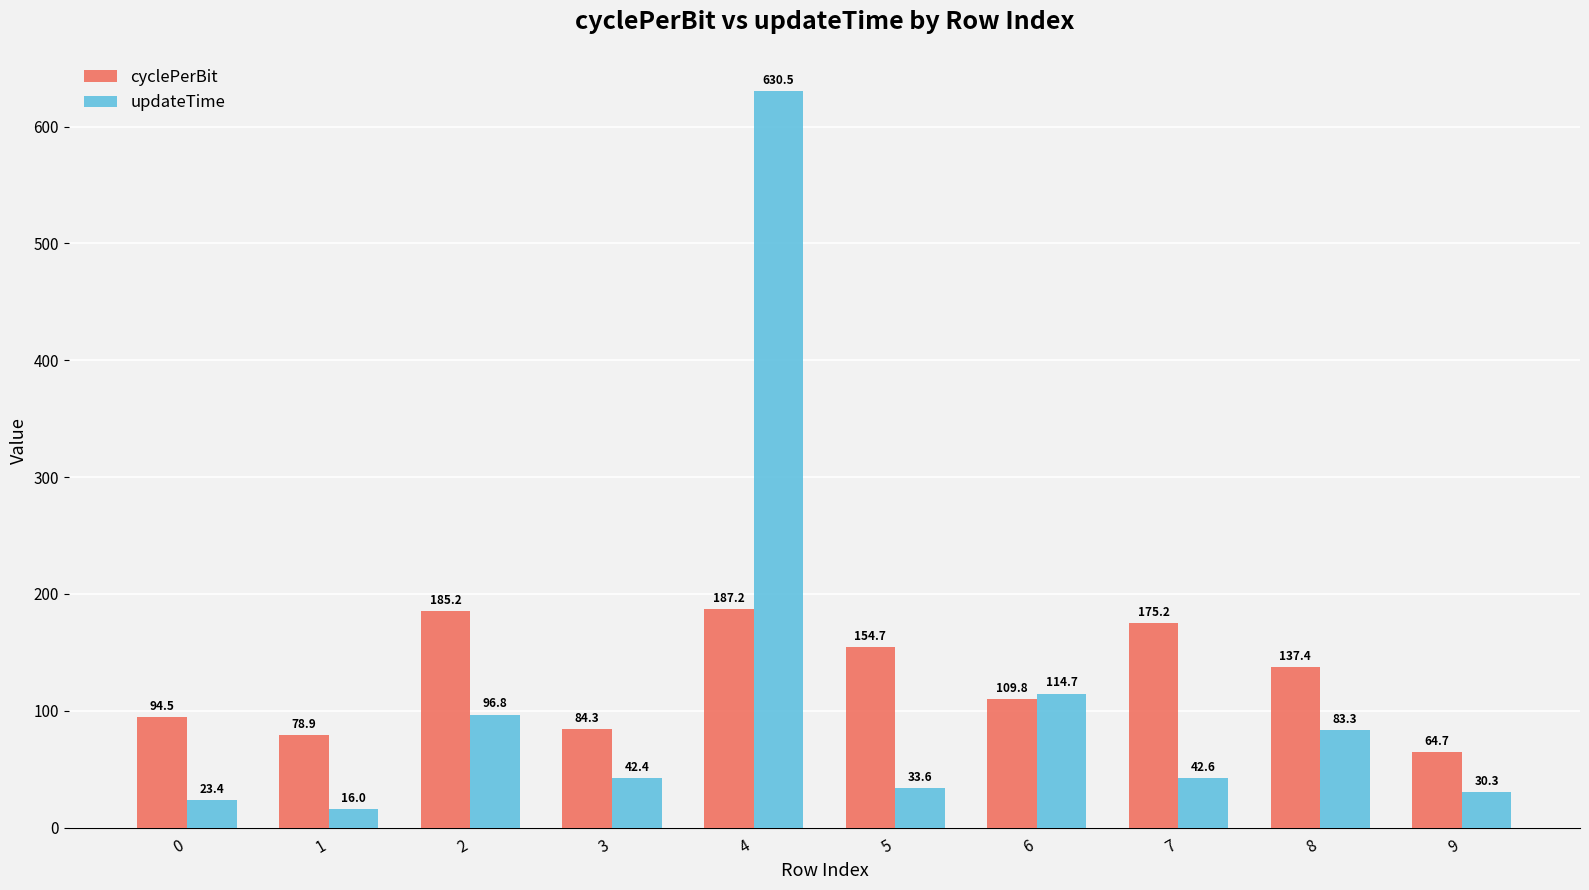

What is the highest value of the updateTime series?

630.5